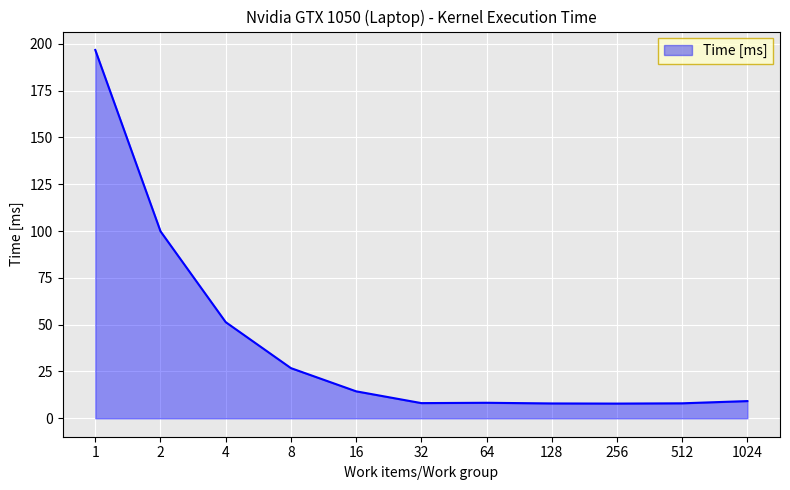

What is the maximum value shown in the chart?

196.7